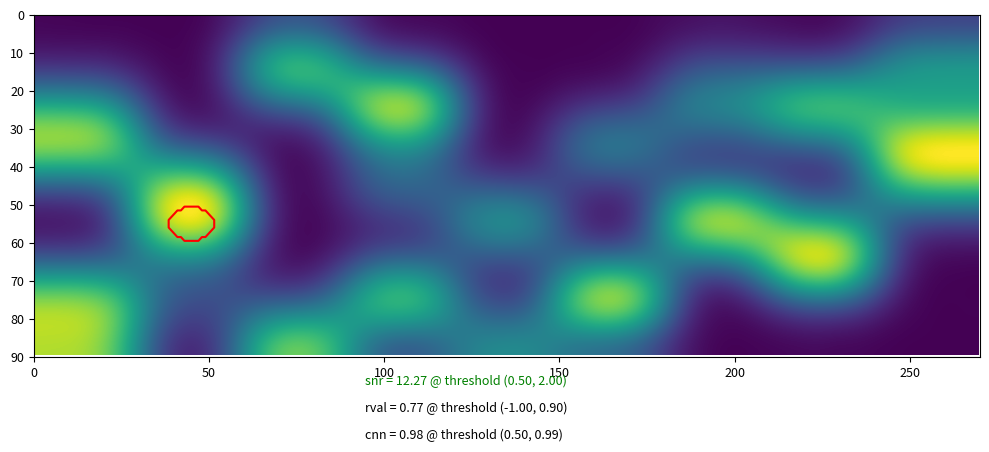

Reading right to left, list all the values displayed in this chart.

row0: 0	0	0	0	0	0	0	0	0
row1: 5	0	1	0	0	0	7	0	0
row2: 0	7	4	0	0	9	0	0	3
row3: 8	0	0	4	0	0	0	0	7
row4: 4	0	0	0	0	3	0	5	0
row5: 0	2	9	0	5	0	0	8	0
row6: 0	9	0	0	0	0	0	0	0
row7: 0	0	0	9	0	7	0	2	6
row8: 0	0	0	0	3	0	5	0	4